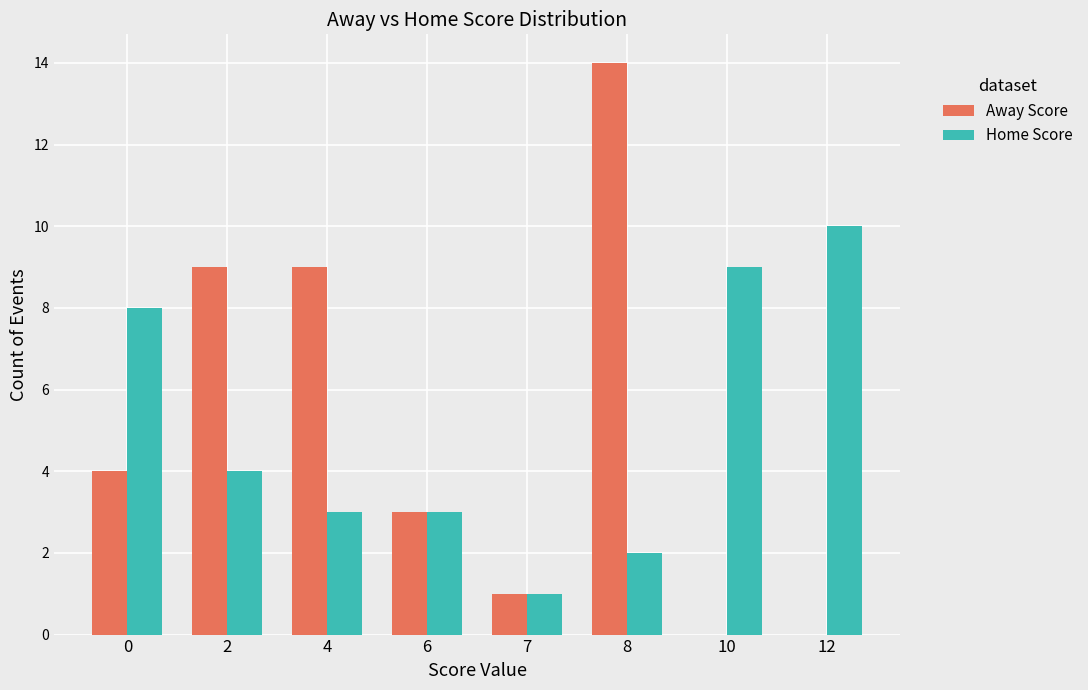

Is it true that Home Score equals 1 at 7?

True